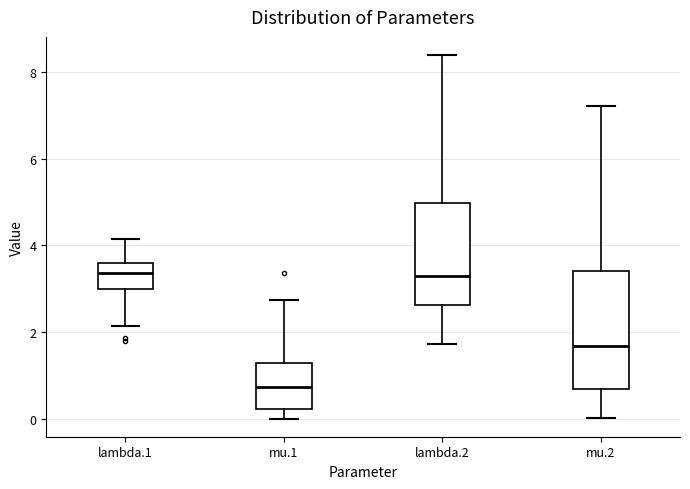

Reading left to right, transcribe this box plot: for each box, give where its median line is, the range the box spans, and where its two whiskers end, as read against the y-axis. The values are not printed on the chart, so give them approximately, as read against the axis.

lambda.1: median 3.4, box 3.0 to 3.6, whiskers 2.2 to 4.2
mu.1: median 0.8, box 0.2 to 1.2, whiskers 0.0 to 2.8
lambda.2: median 3.2, box 2.6 to 5.0, whiskers 1.8 to 8.4
mu.2: median 1.6, box 0.6 to 3.4, whiskers 0.0 to 7.2